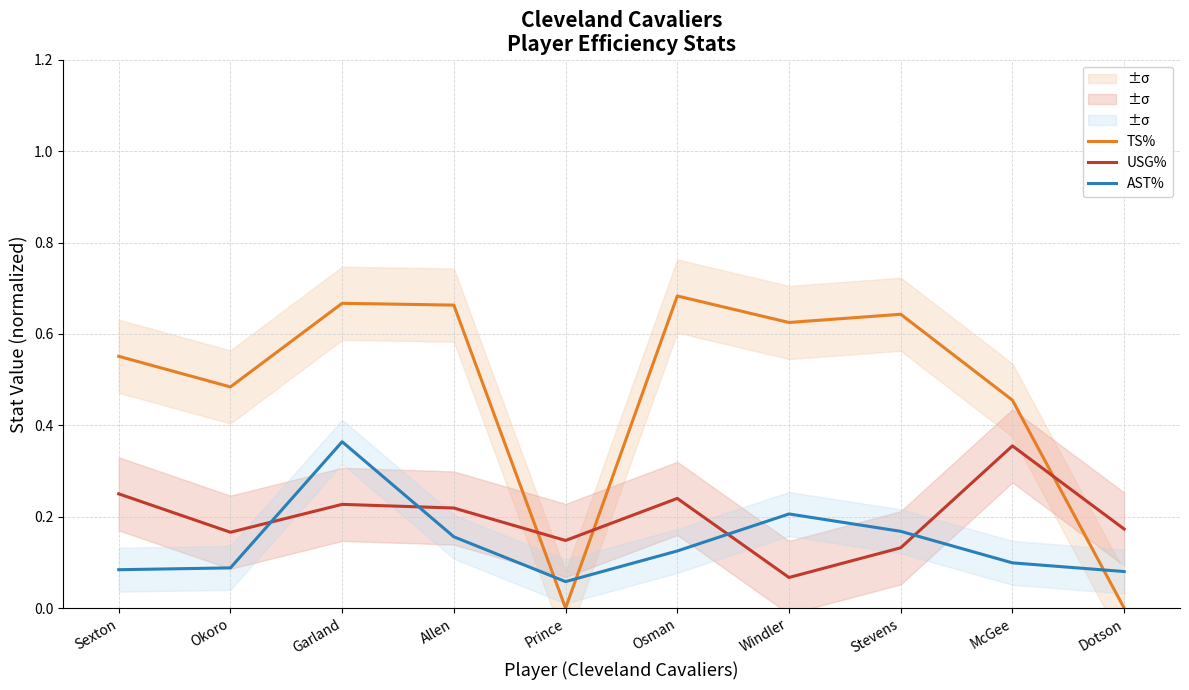

What are all the series names shown in the legend?

TS%, USG%, AST%